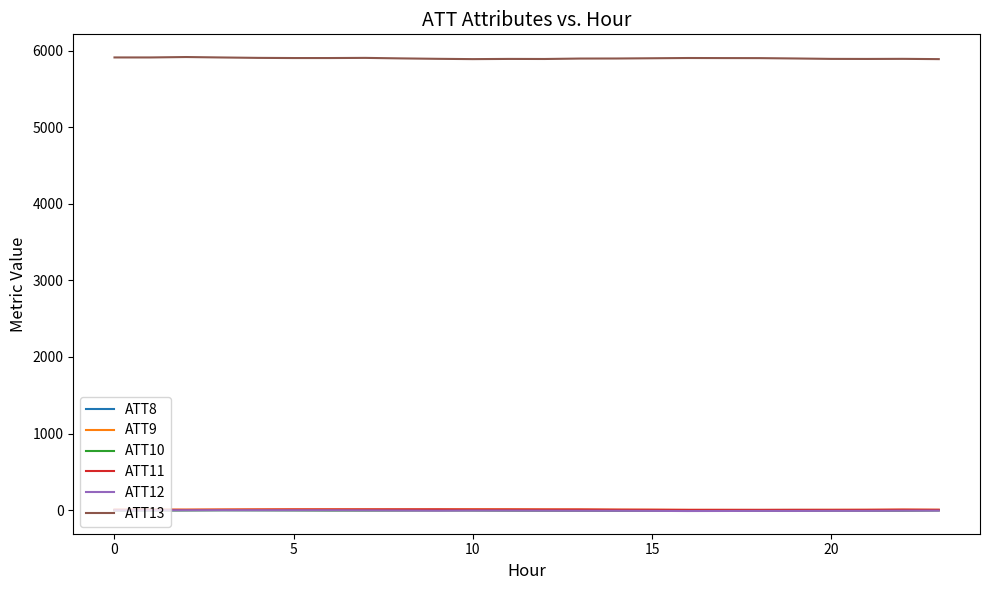

Which series has the widest spread of values?

ATT13